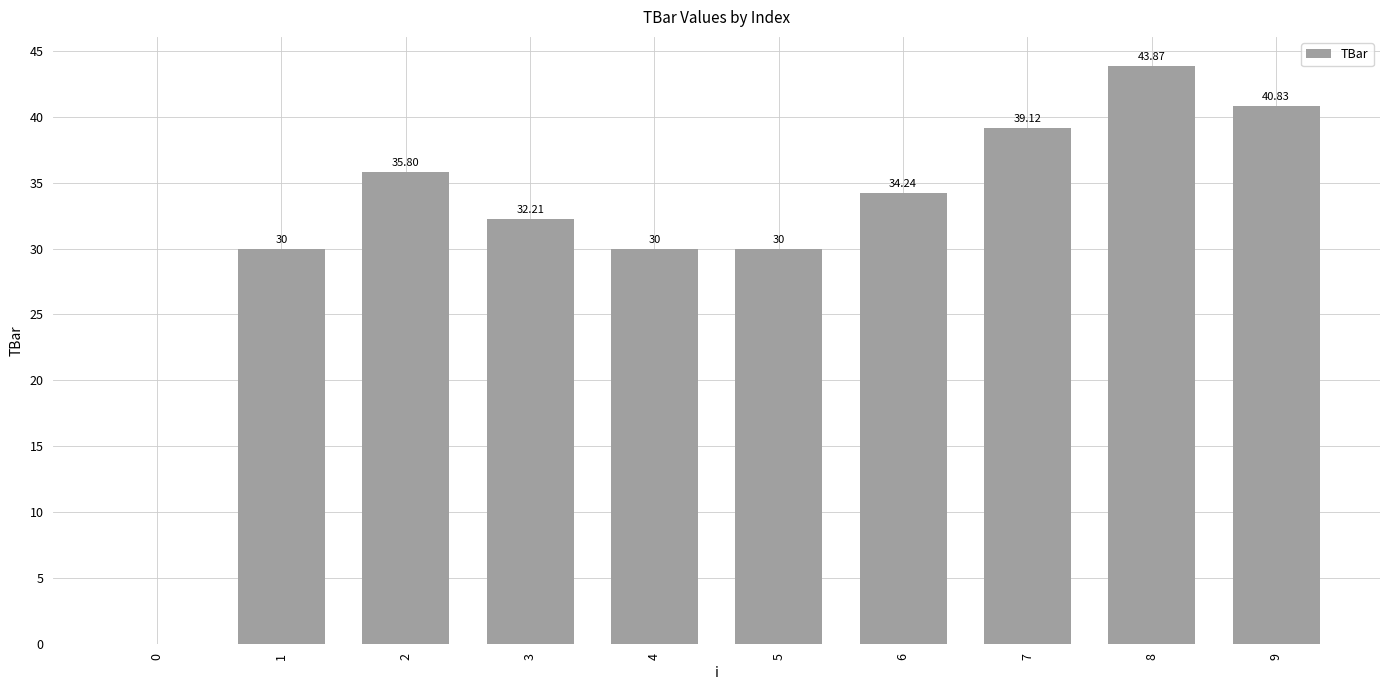

What is the change in value from 0 to 2?

+35.8